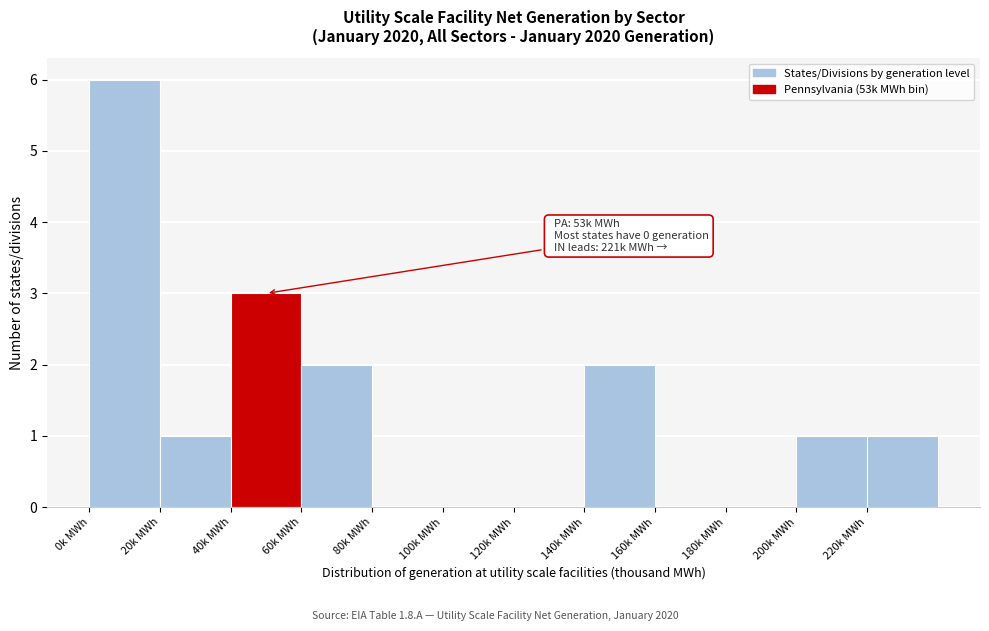

Over which range of the x-axis is the bar tallest?

0 to 20